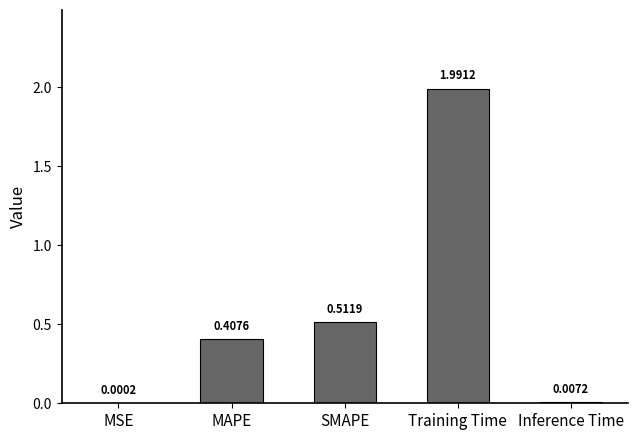

What is the difference between the values at Training Time and Inference Time?

2.0